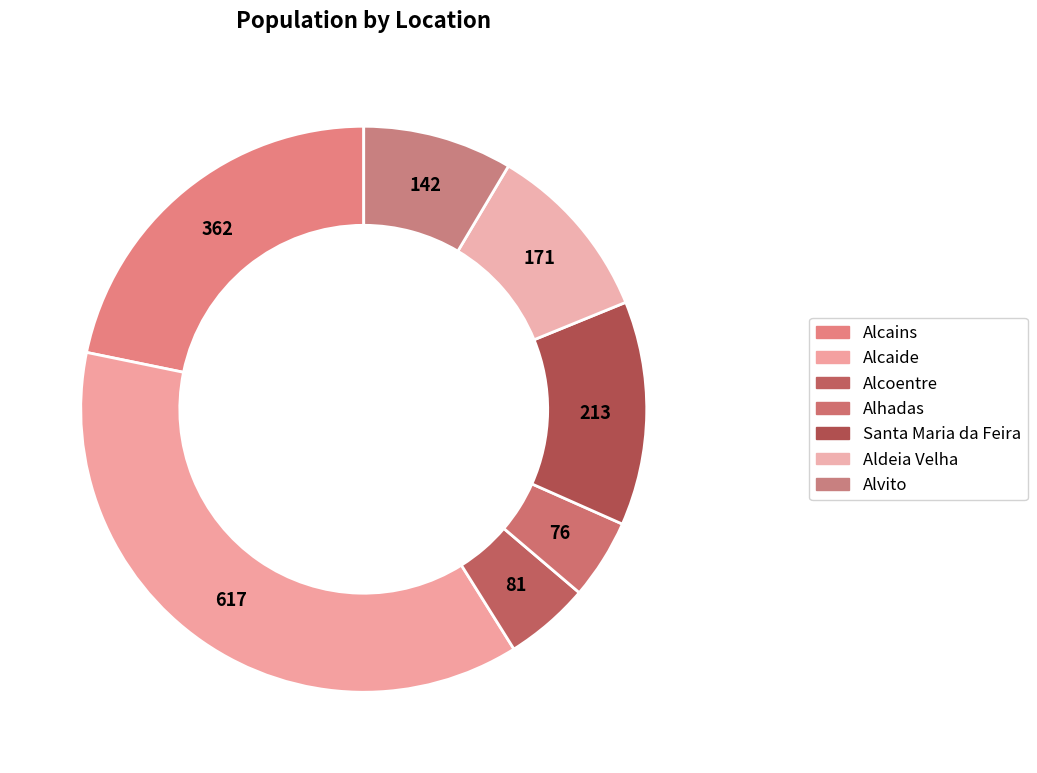

What percentage do Aldeia Velha and Santa Maria da Feira together represent?

23.1%